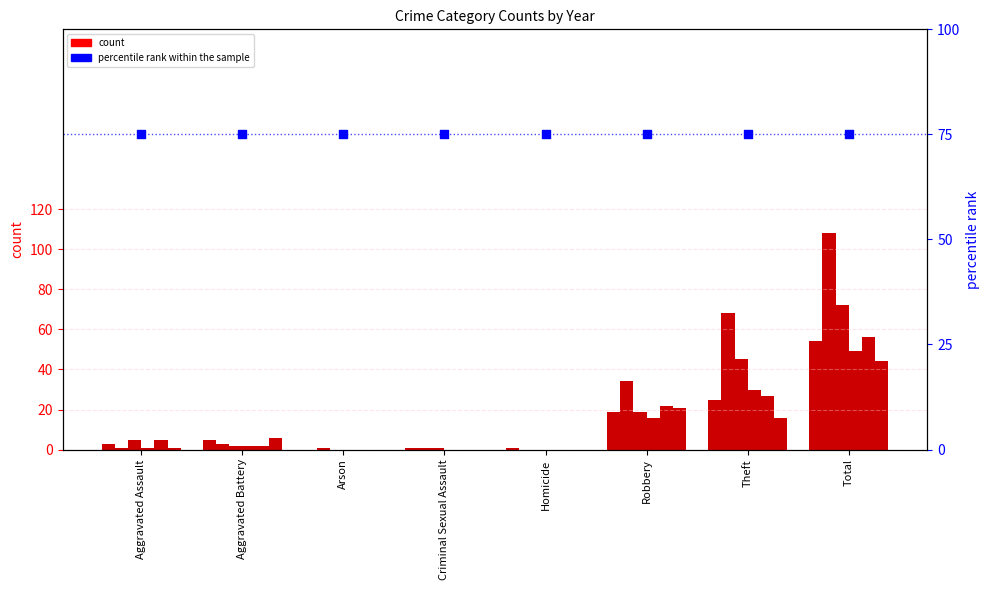

At which category is the sum across all series the highest?

Total